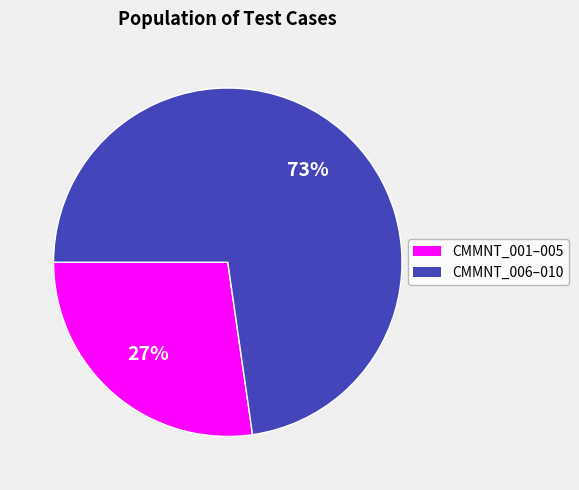

To the nearest percent, what is the average slice percentage?

50%